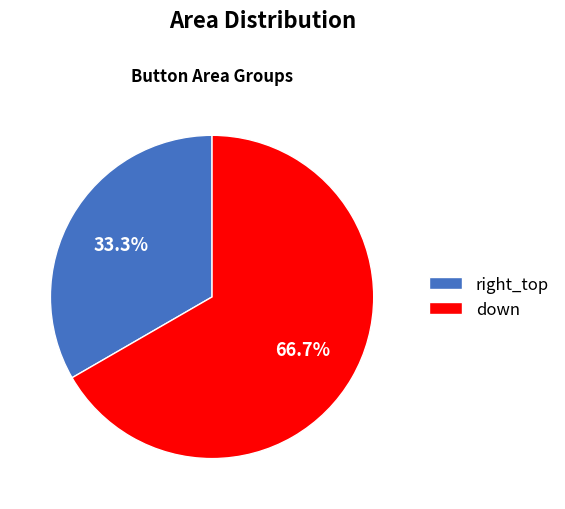

True or false: down accounts for 75% of the total.

False